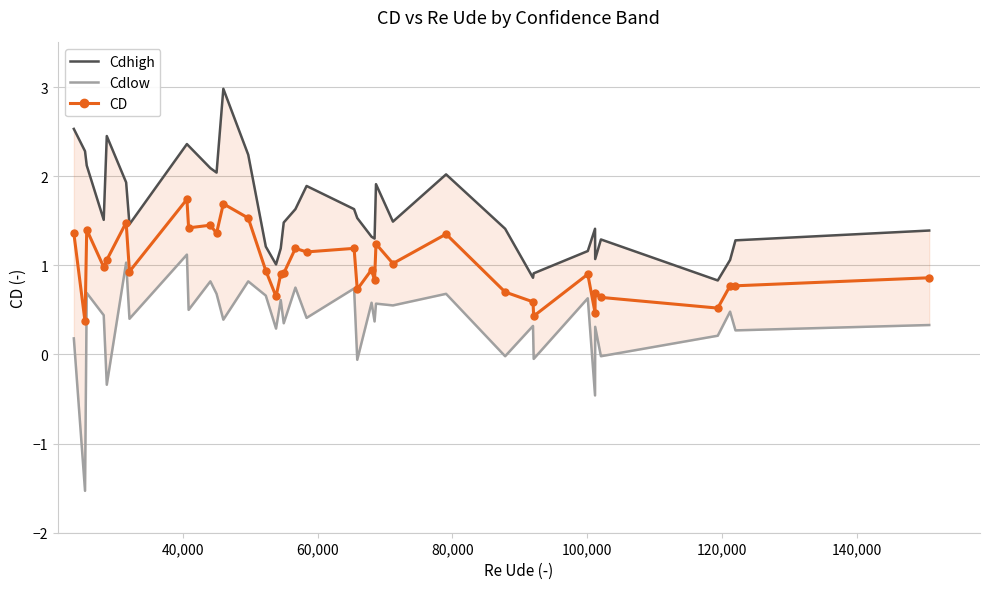

How many categories are shown in the chart?

37